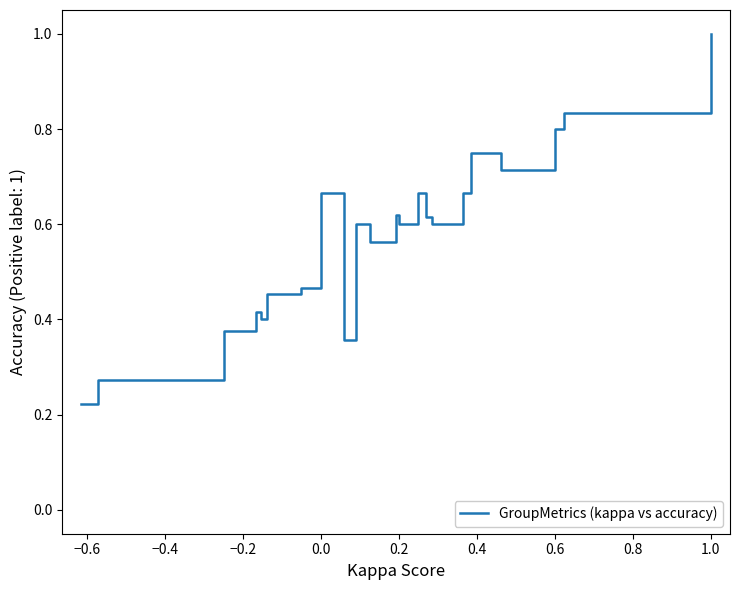

What is the maximum value shown in the chart?

1.0